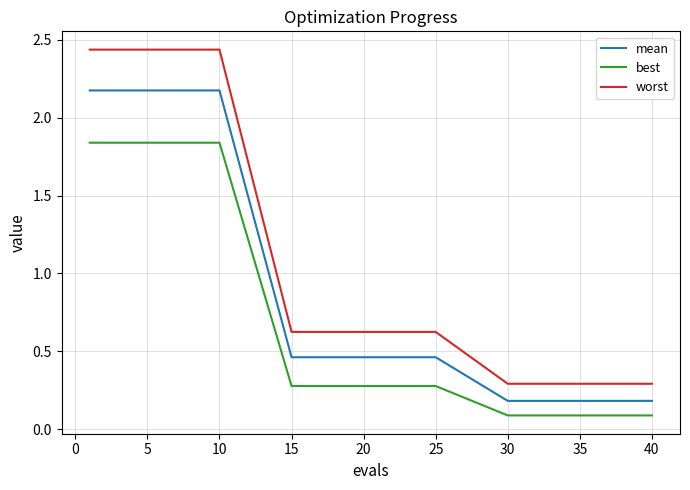

What is the minimum value for worst?

0.3